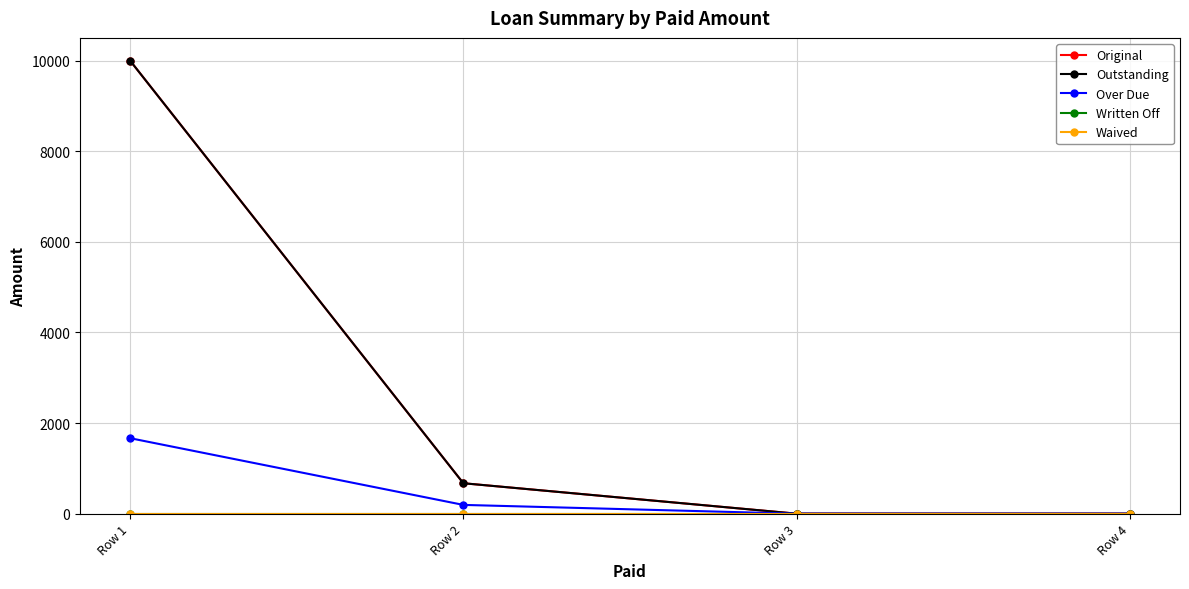

At which category is the sum across all series the highest?

Row 1